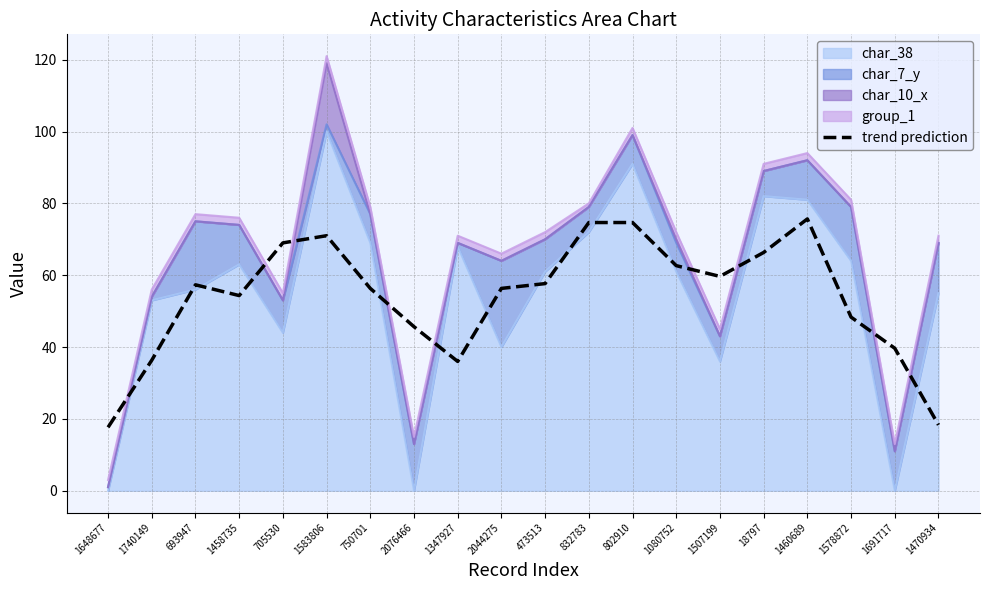

List the labels in order of value, largest first.

1460689, 832783, 802910, 1583806, 705530, 18797, 1080752, 1507199, 473513, 693947, 750701, 2044275, 1458735, 1578872, 2076466, 1691717, 1740149, 1347927, 1470934, 1648677